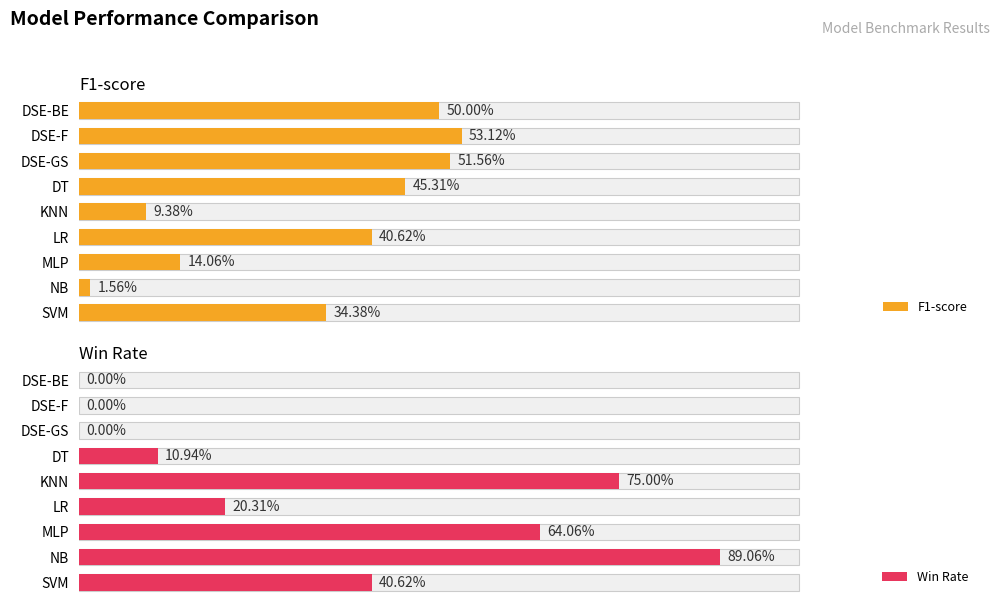

Which series has the widest spread of values?

Win Rate